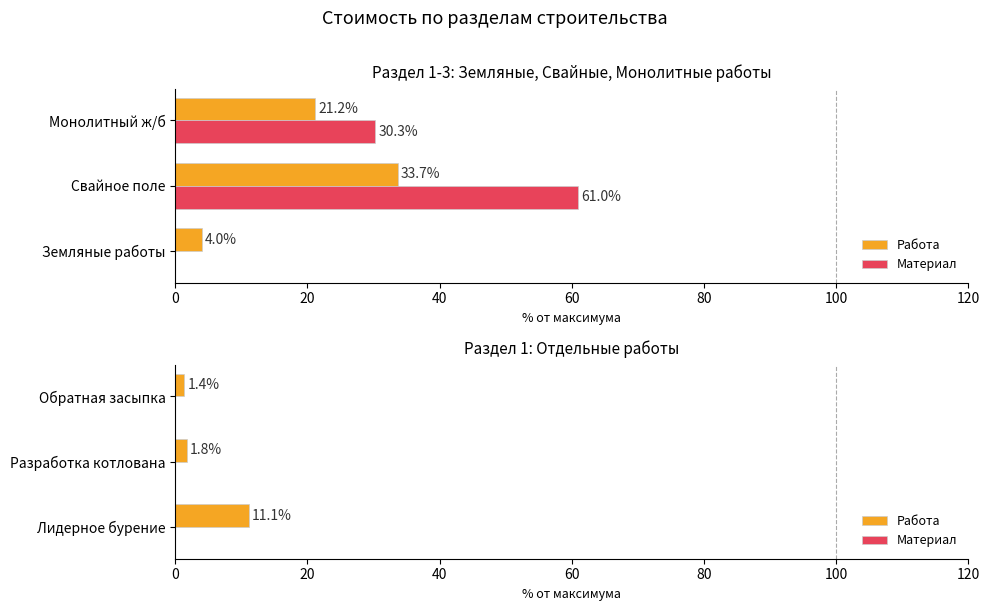

What is the difference between the highest and lowest values at 40?

1.0